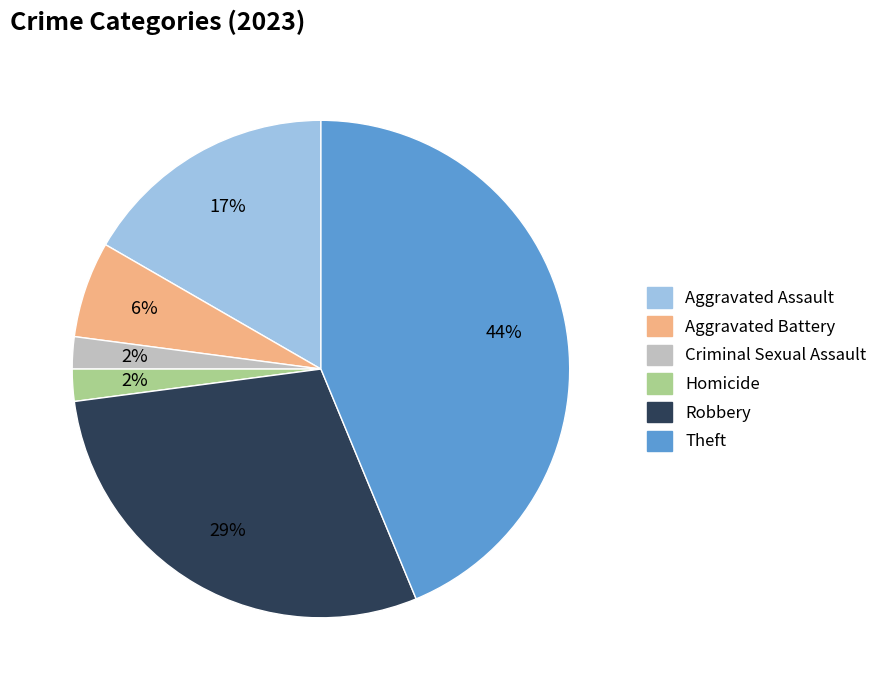

What is the ratio of the value at Criminal Sexual Assault to the value at Homicide?

1.0